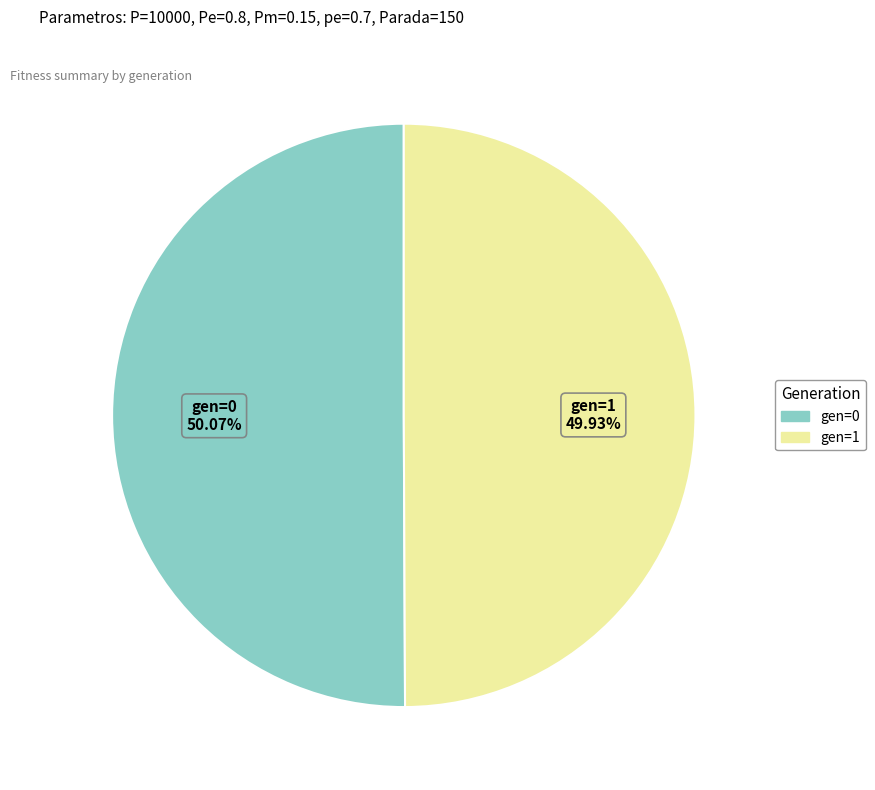

Is there any slice that represents more than half of the pie?

Yes